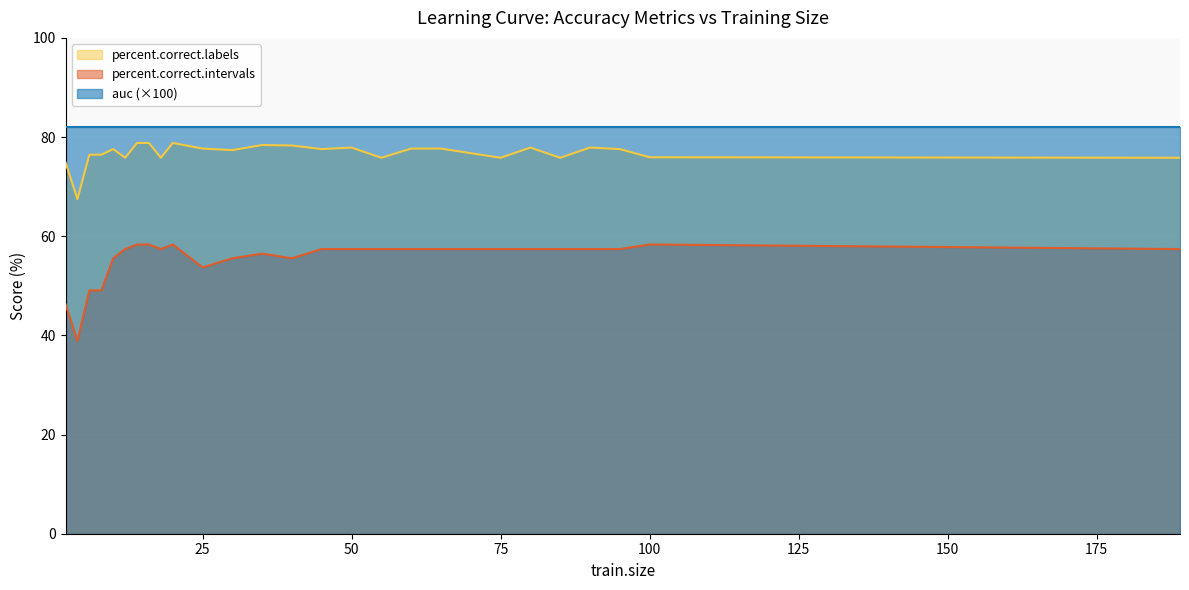

What is the sum of the percent.correct.intervals values at 55 and 35?

113.9